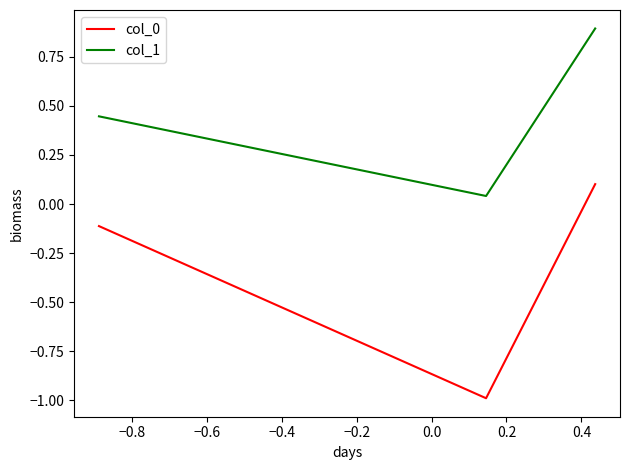

What is the smallest value displayed?

-1.0